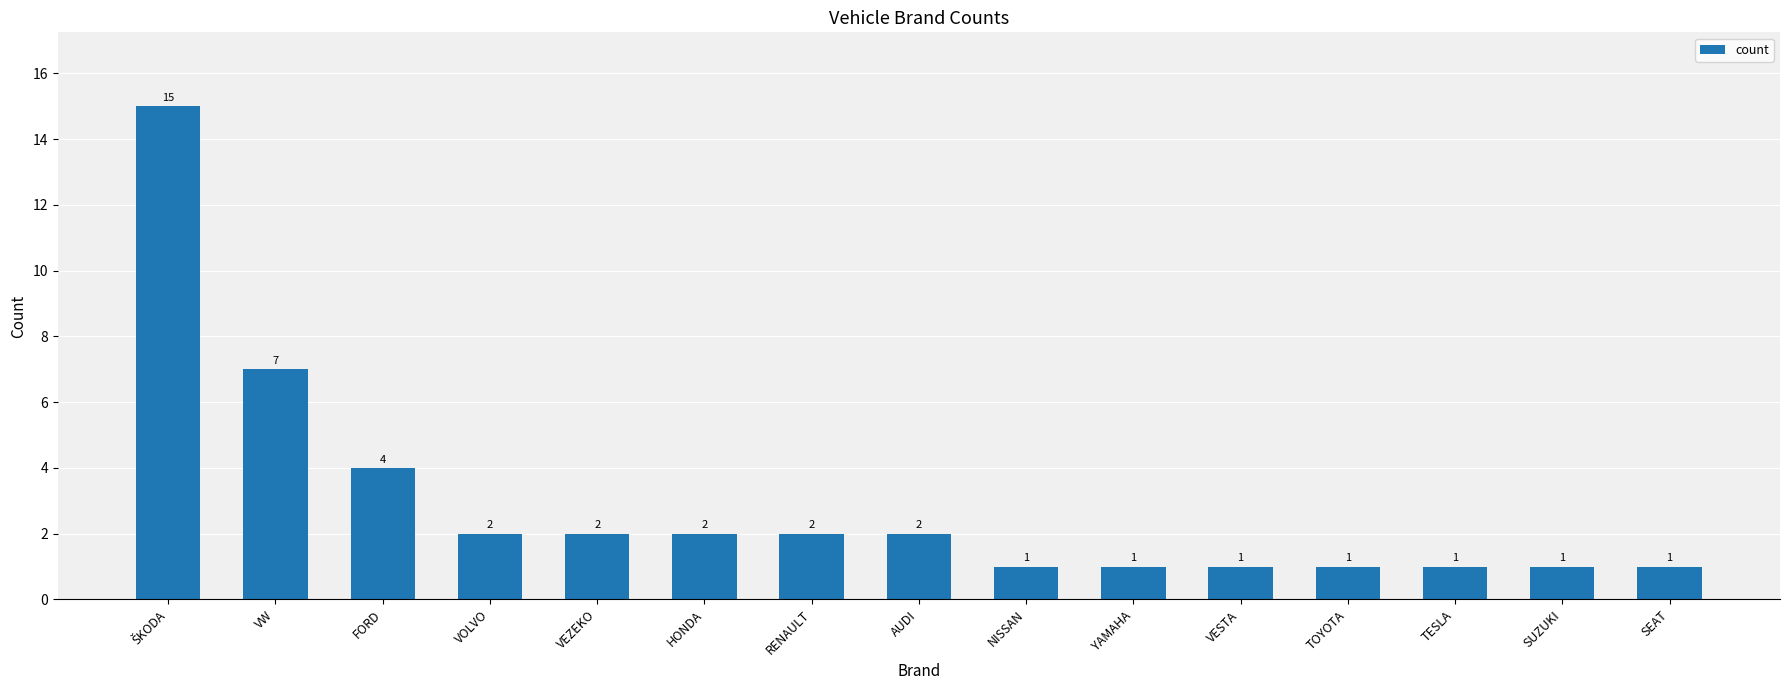

Reading right to left, transcribe all the data shown in this chart.

1	1	1	1	1	1	1	2	2	2	2	2	4	7	15